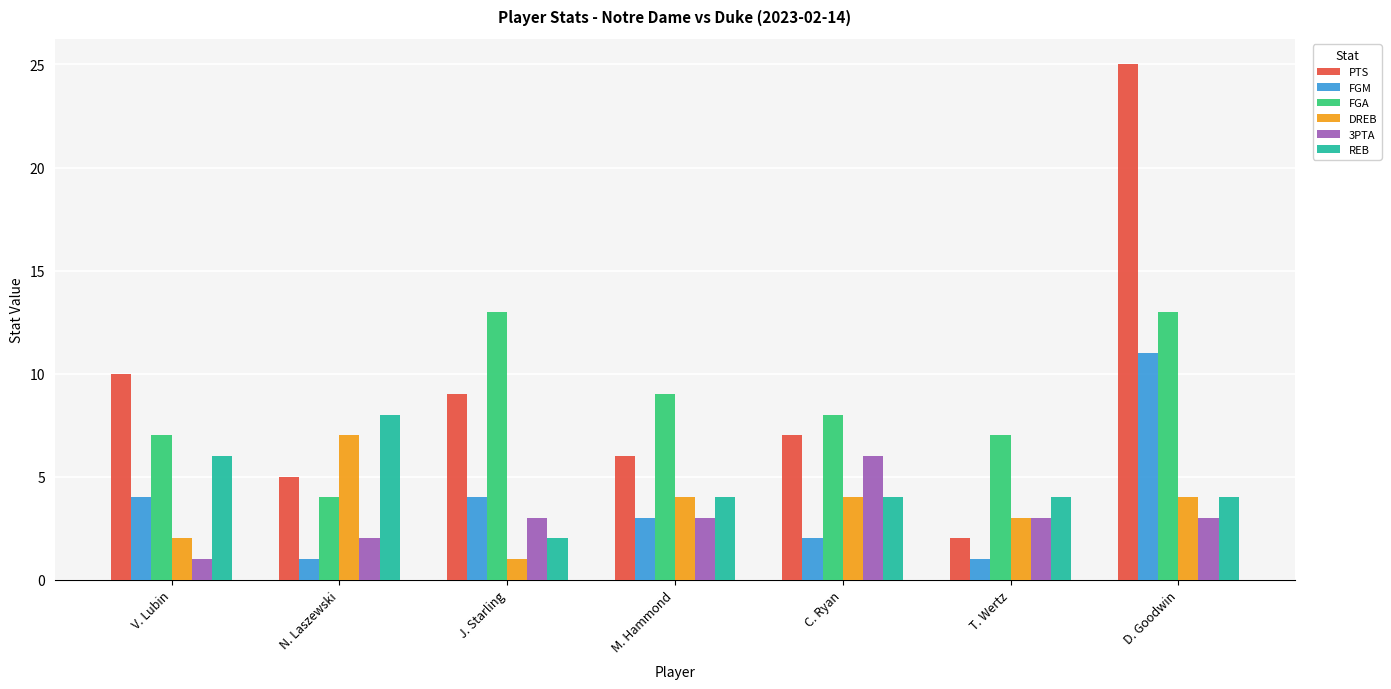

The 3PTA series shows 8 at C. Ryan. True or false?

False